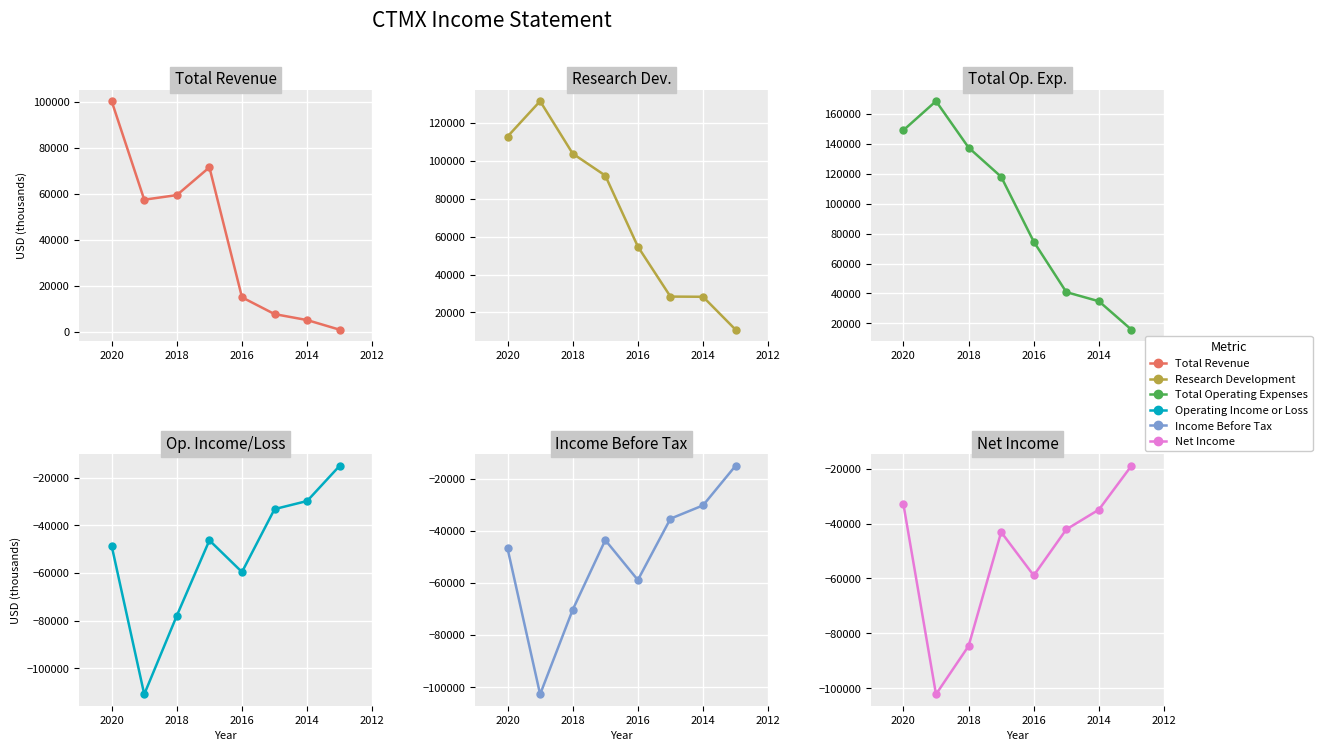

True or false: Research Development and Operating Income or Loss intersect in this chart.

False